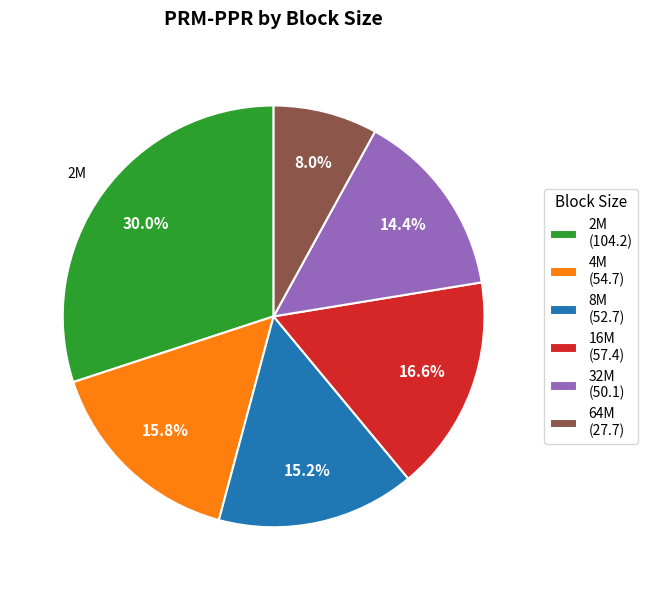

To the nearest percent, what is the average slice percentage?

17%